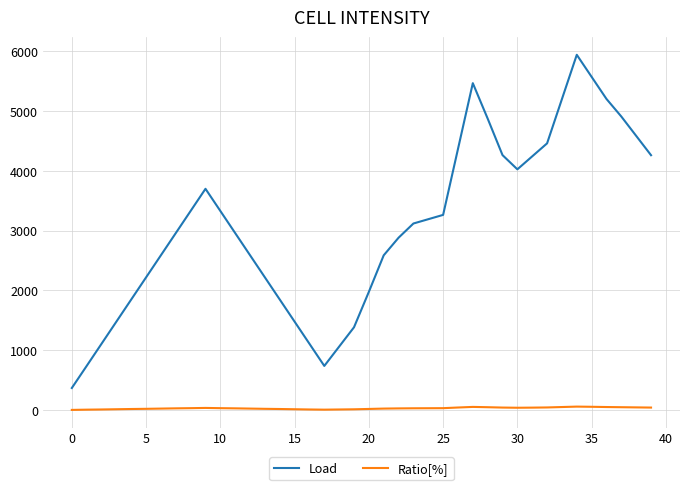

Rank the series by their average value, from highest to lowest.

Load, Ratio[%]